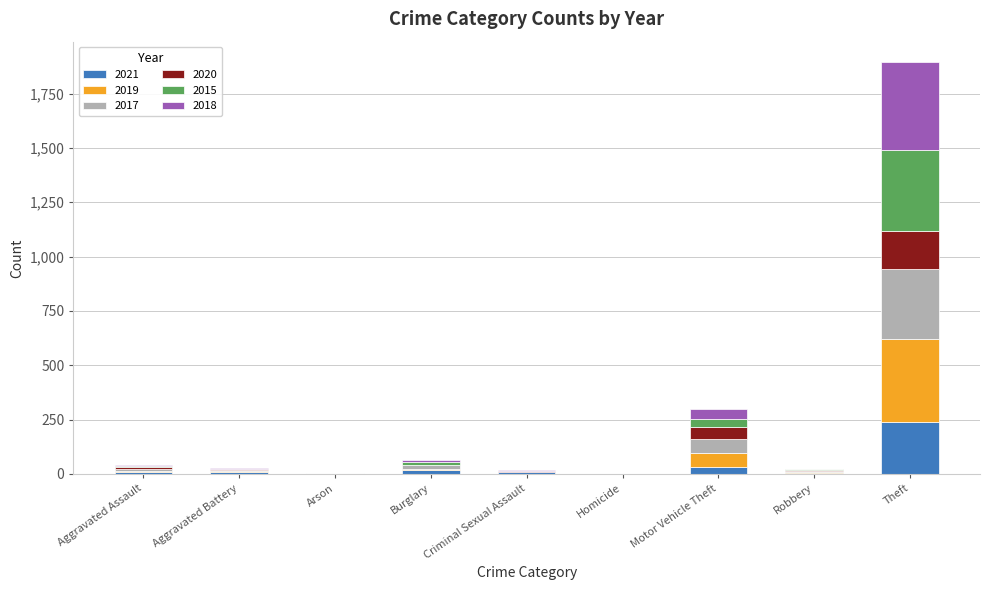

At which category is the sum across all series the highest?

Theft